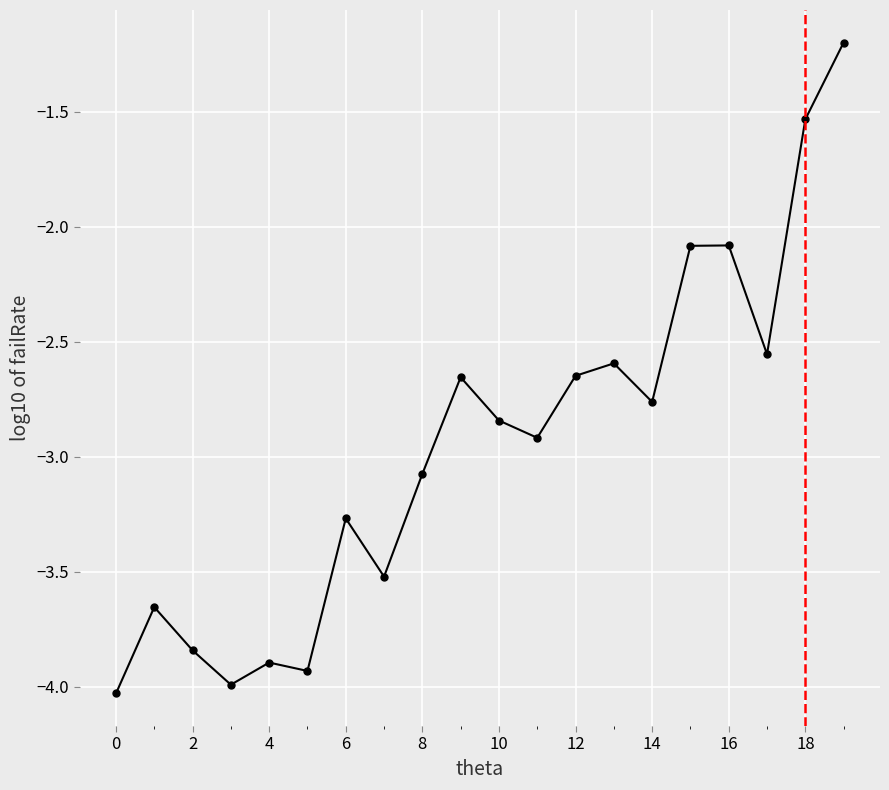

What is the maximum value shown in the chart?

-1.2